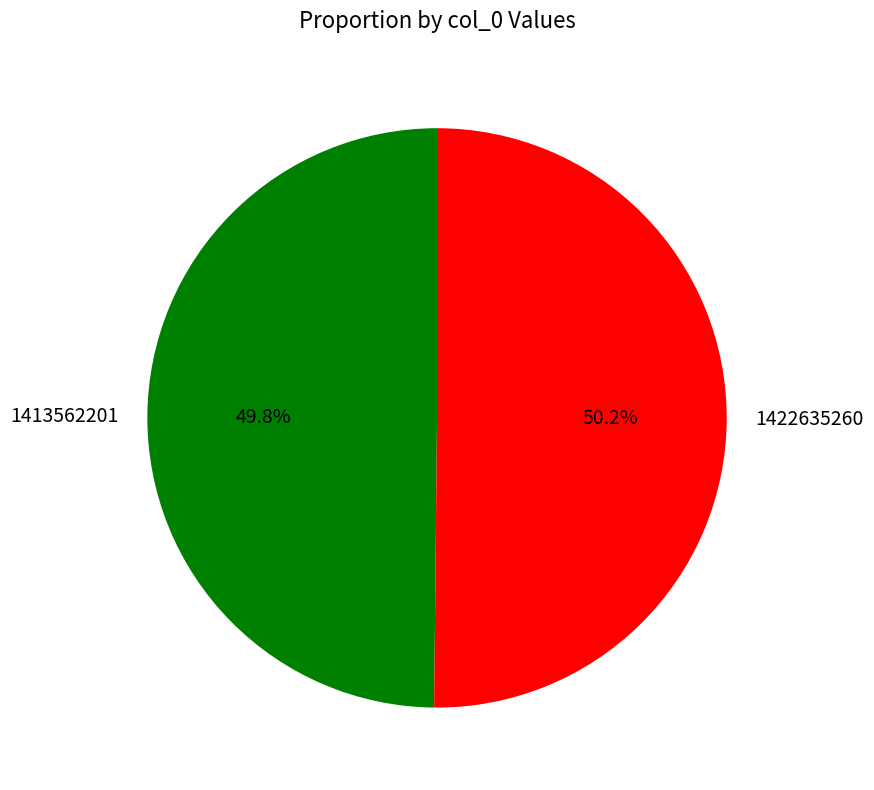

What percentage do 1413562201 and 1422635260 together represent?

100.0%